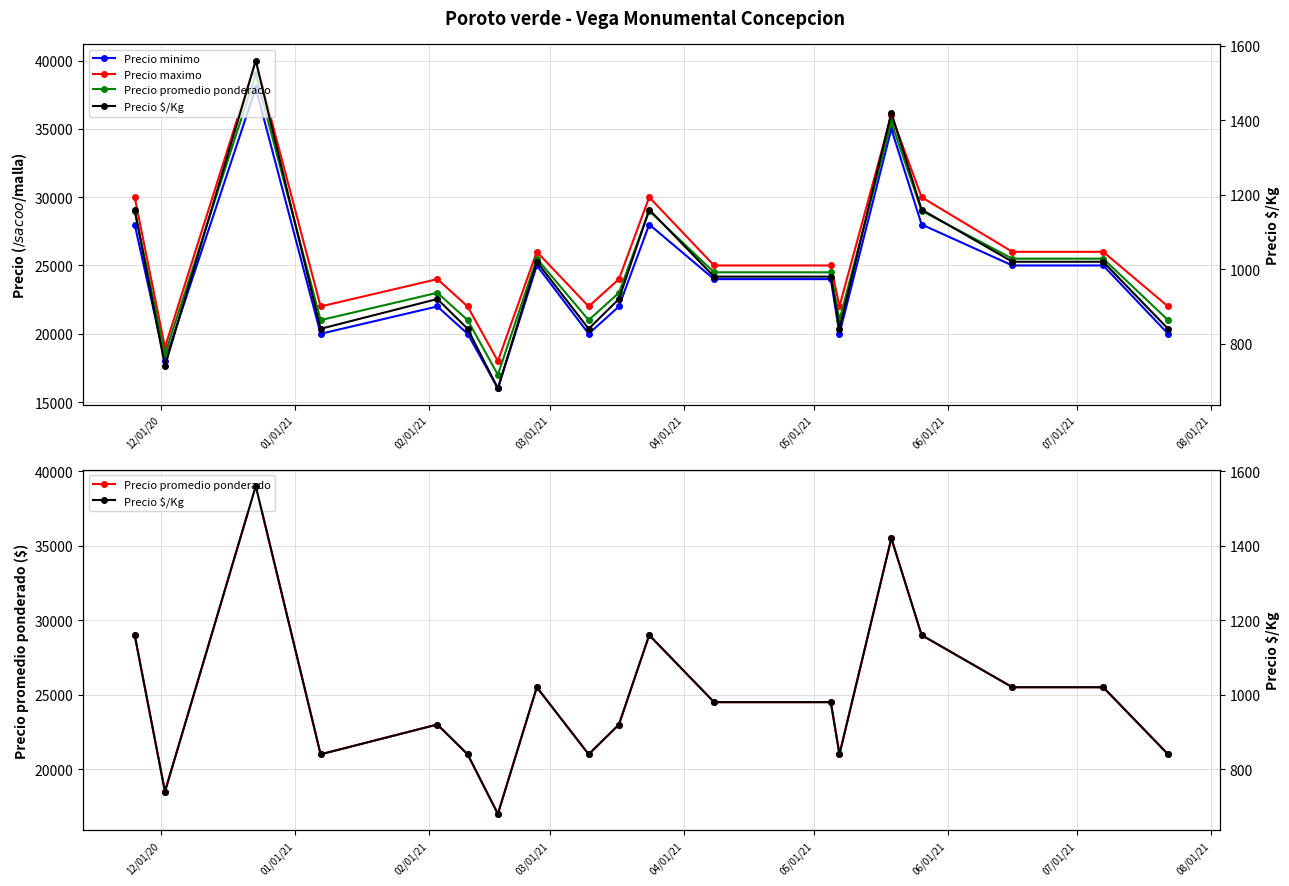

What is the sum of the Precio maximo values at 08/01/21 and 03/01/21?

44000